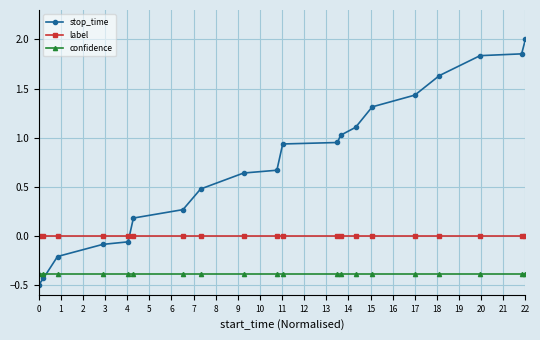

Which series has the largest total across all categories?

stop_time